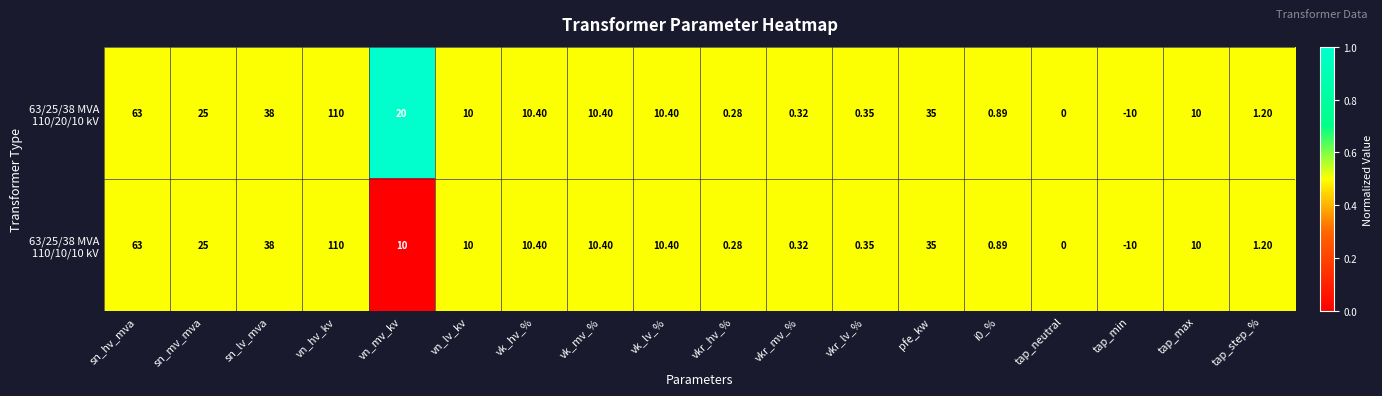

At which category is the sum across all series the highest?

vn_hv_kv